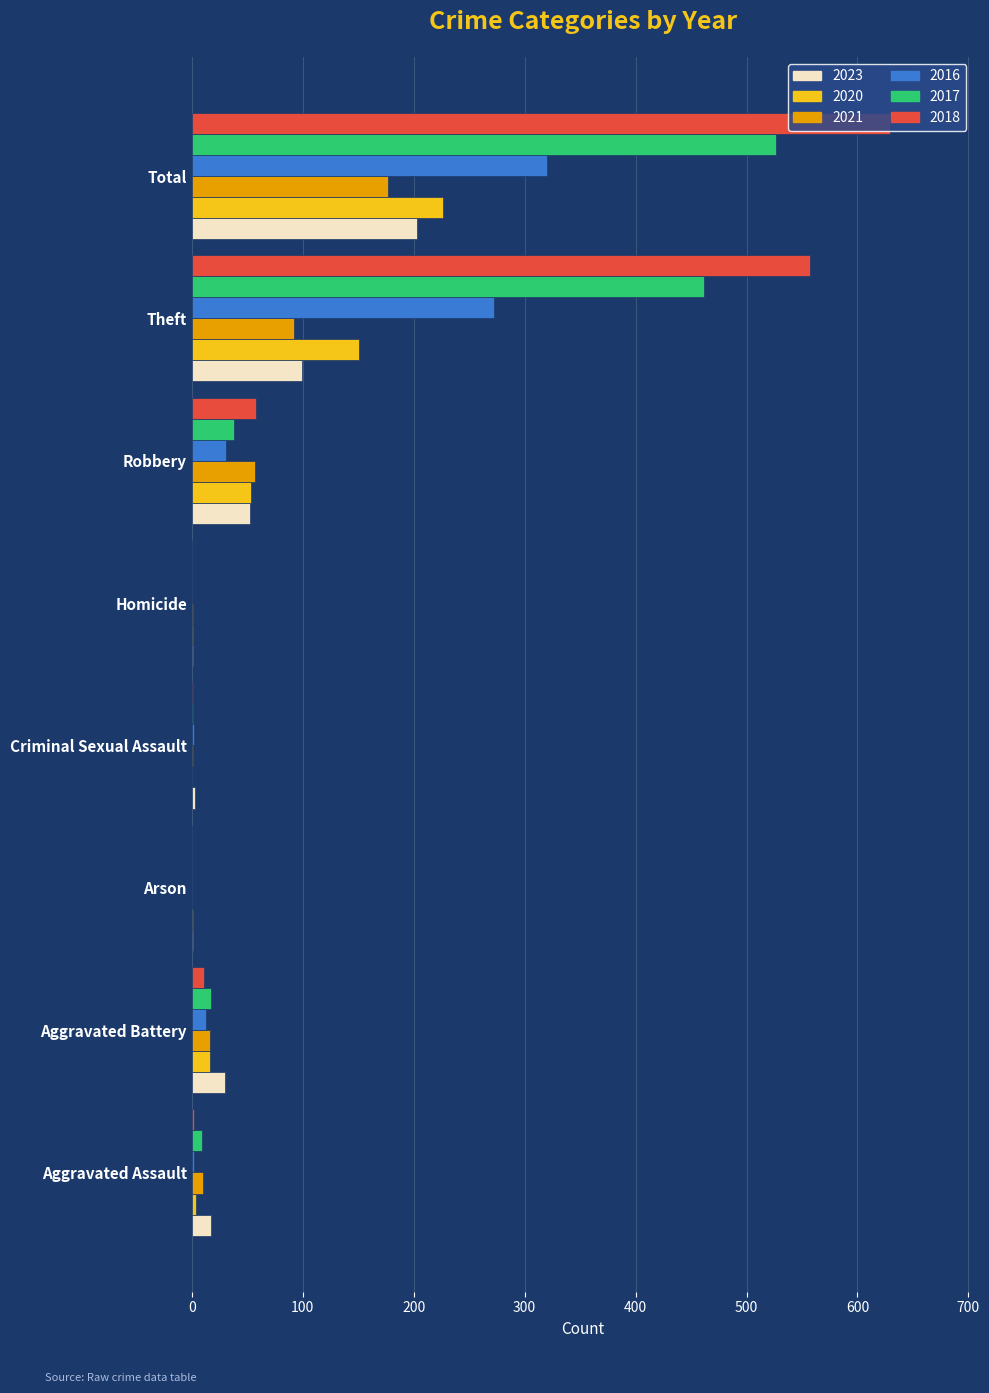

What is the sum of all 2016 values?

640